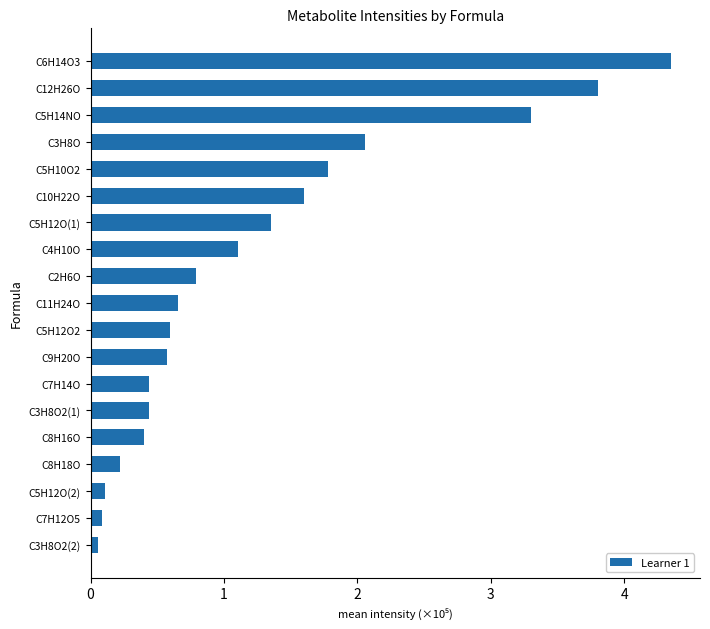

Which category has the highest value across all series?

C6H14O3